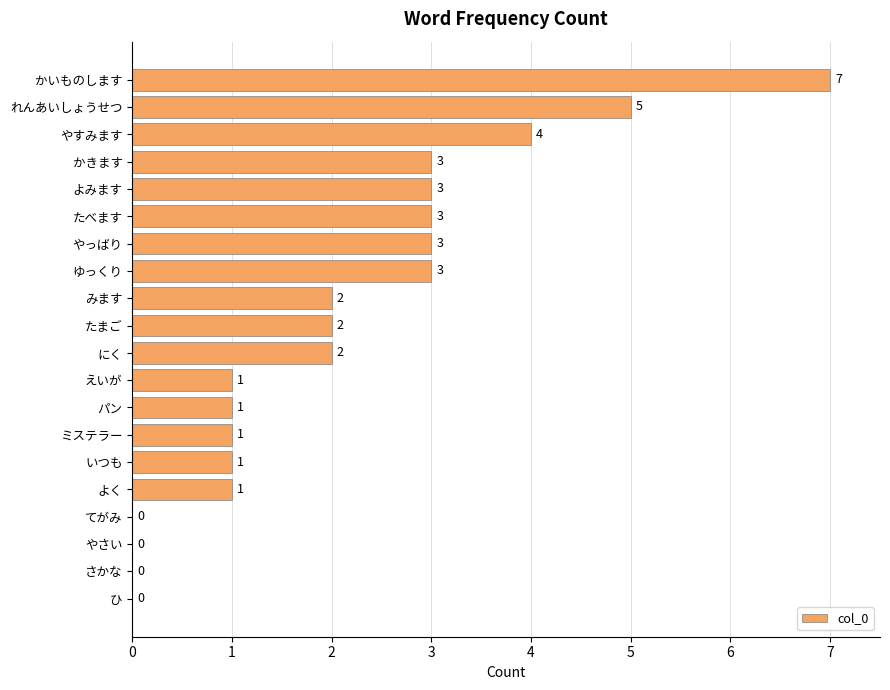

What is the average value?

2